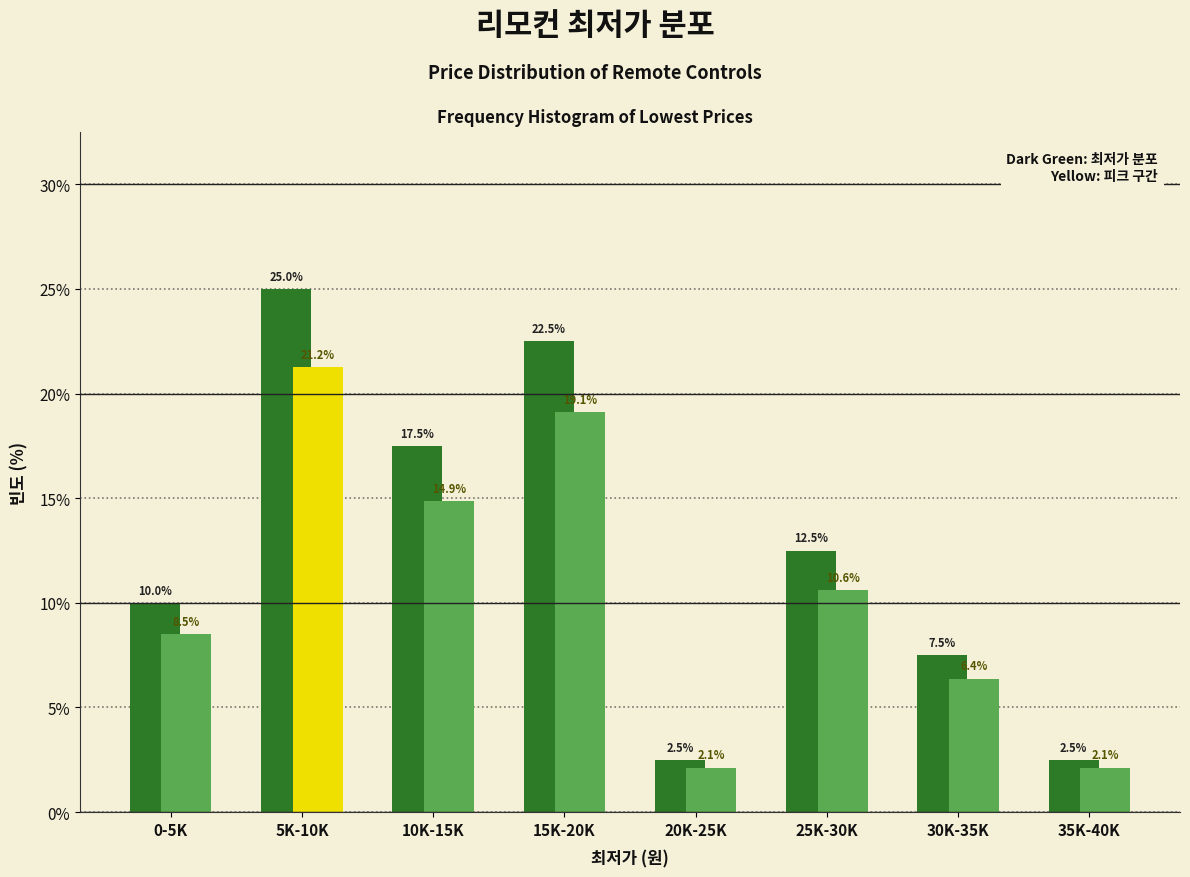

What is the total value across all series at 25K-30K?

23.1